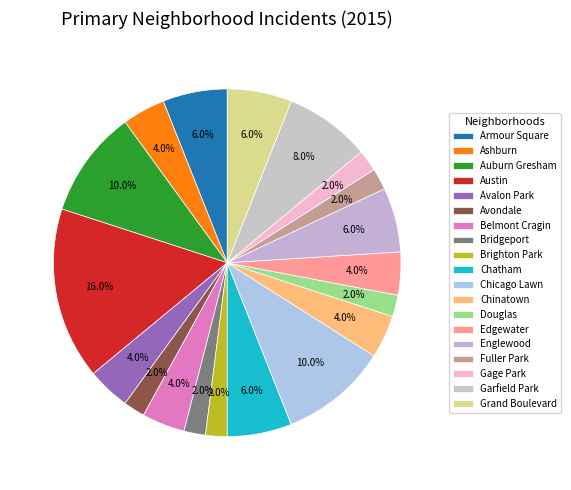

Does Brighton Park account for over 50% of the chart?

No